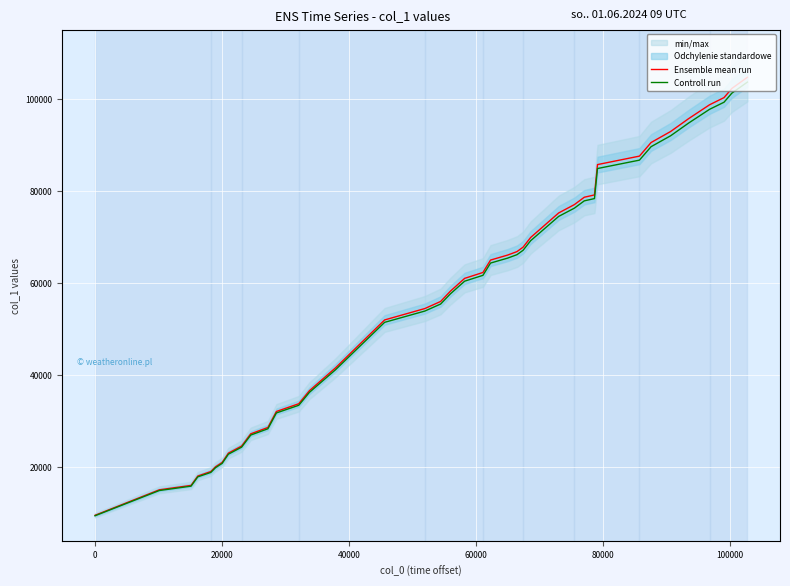

True or false: Ensemble mean run and Controll run intersect in this chart.

False